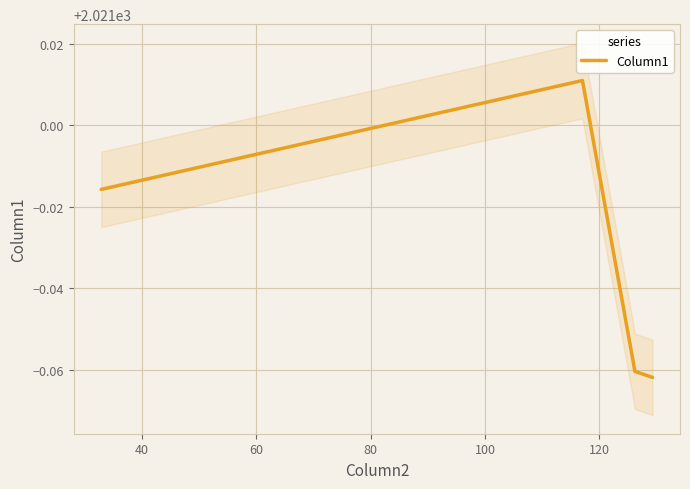

What is the minimum value shown in the chart?

2020.9